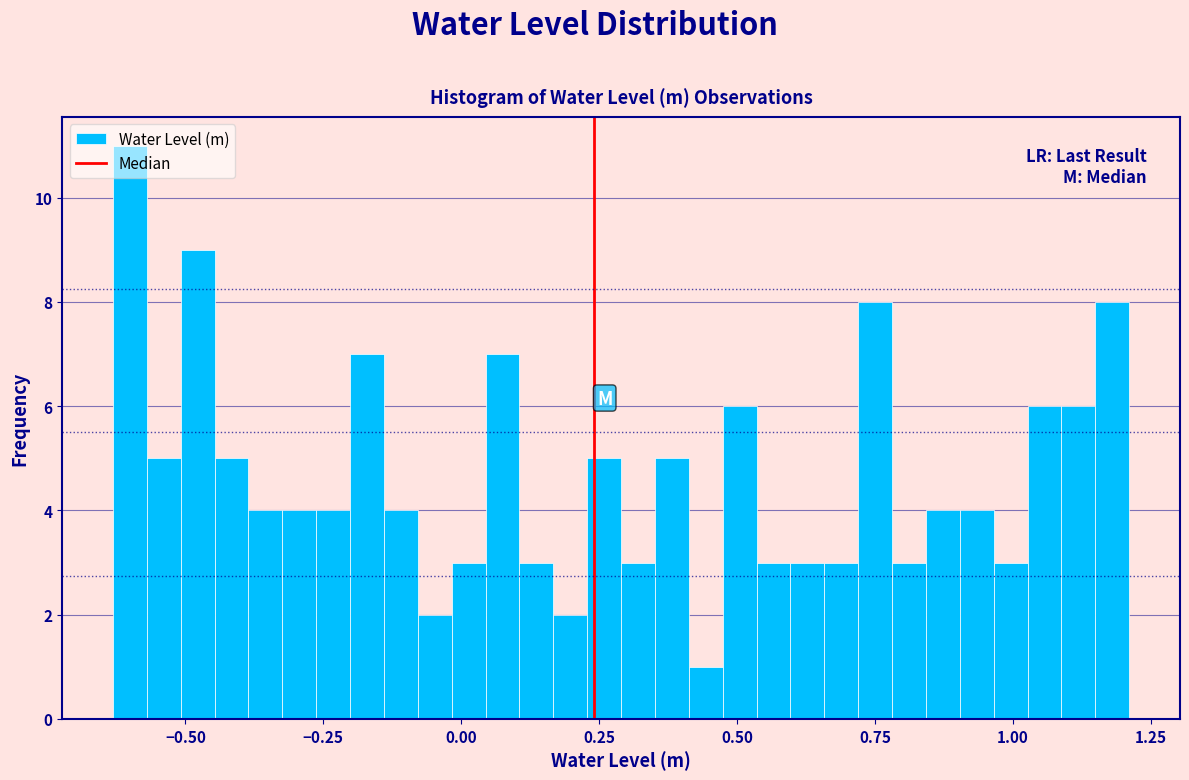

Around what value on the x-axis is the tallest bar? Give the approximate position of its centre, as read against the axis.

-0.60